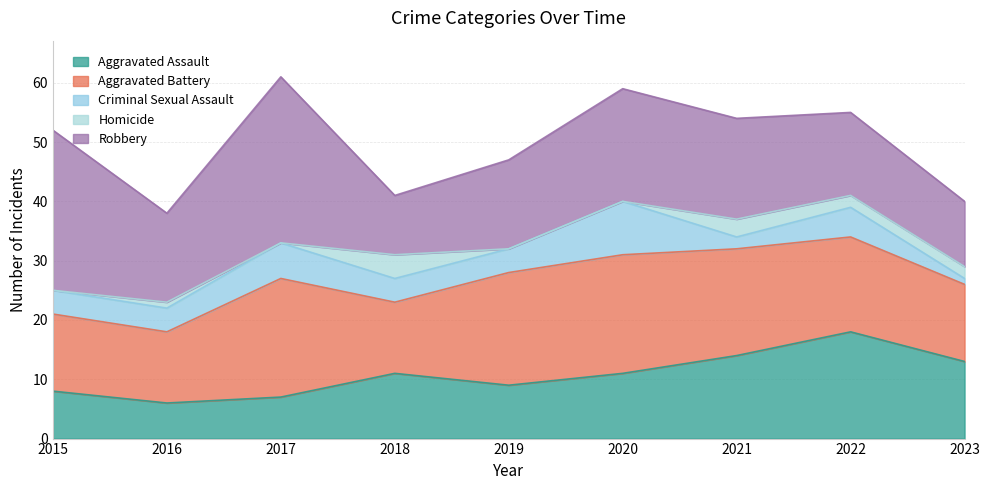

Reading left to right, list all the values displayed in this chart.

Aggravated Assault: 8	6	7	11	9	11	14	18	13
Aggravated Battery: 13	12	20	12	19	20	18	16	13
Criminal Sexual Assault: 4	4	6	4	4	9	2	5	1
Homicide: 0	1	0	4	0	0	3	2	2
Robbery: 27	15	28	10	15	19	17	14	11